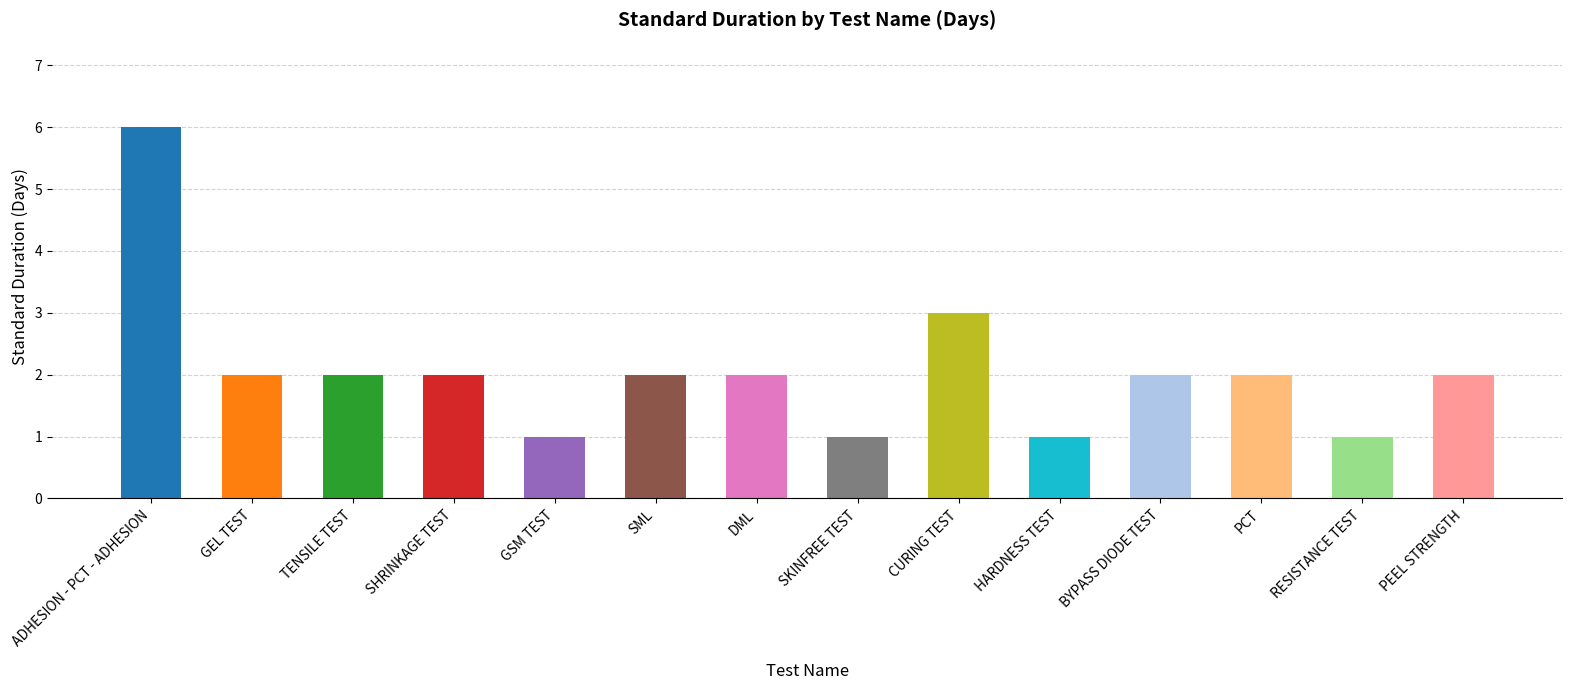

What is the greatest value displayed?

6